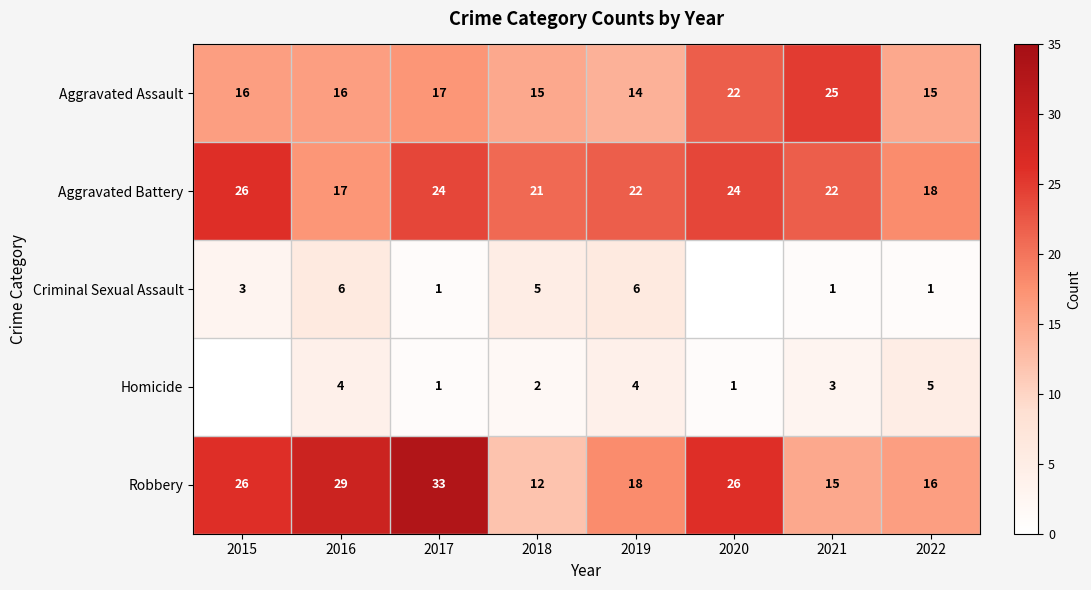

What is the spread (max minus min) of values at 2016?

25